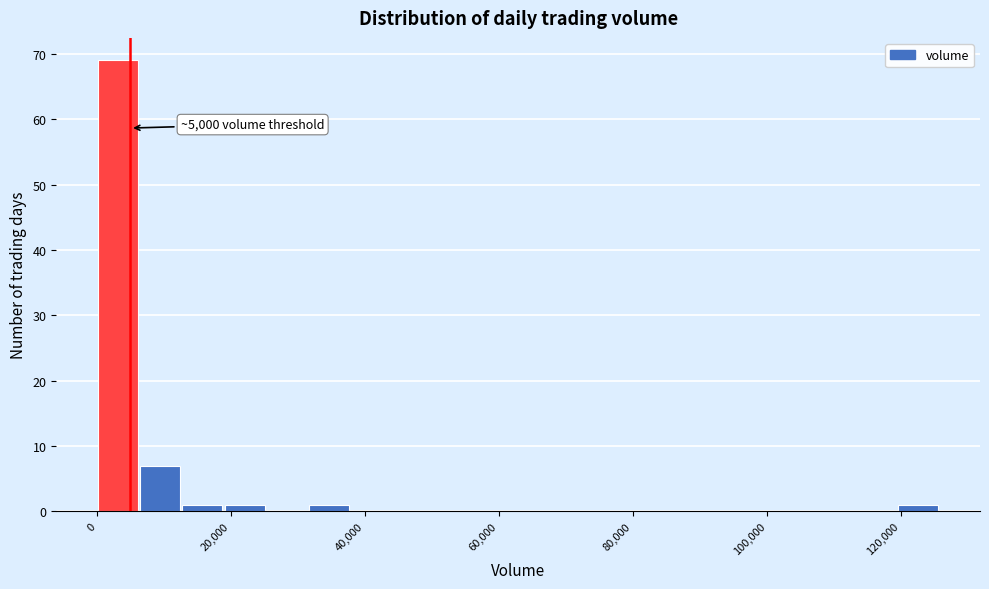

Read against the x-axis, roughly where is the centre of the tallest bar?

4000